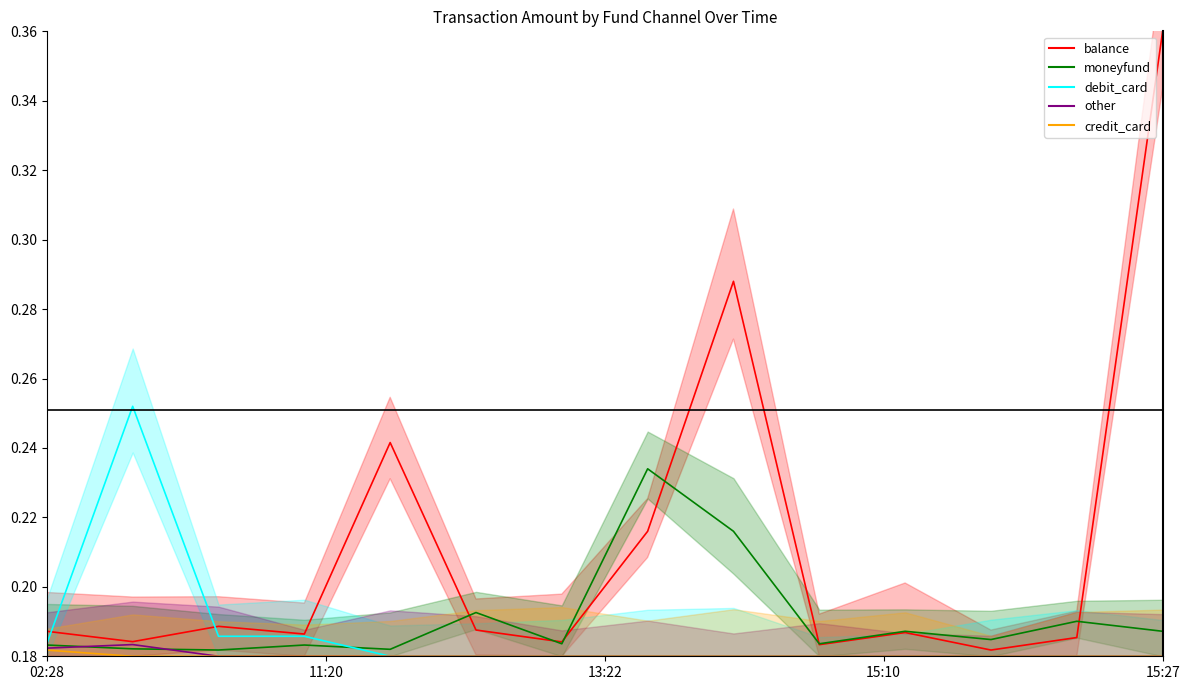

How many data points does each series have?

14